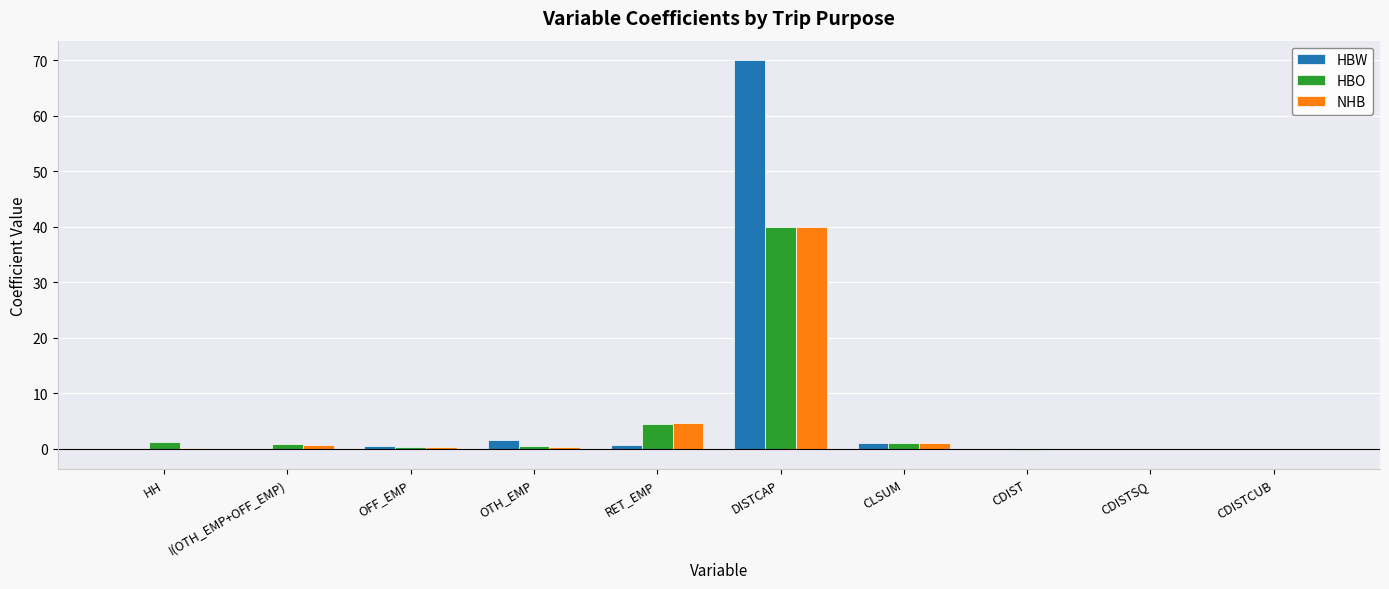

Count the number of data series in this chart.

3